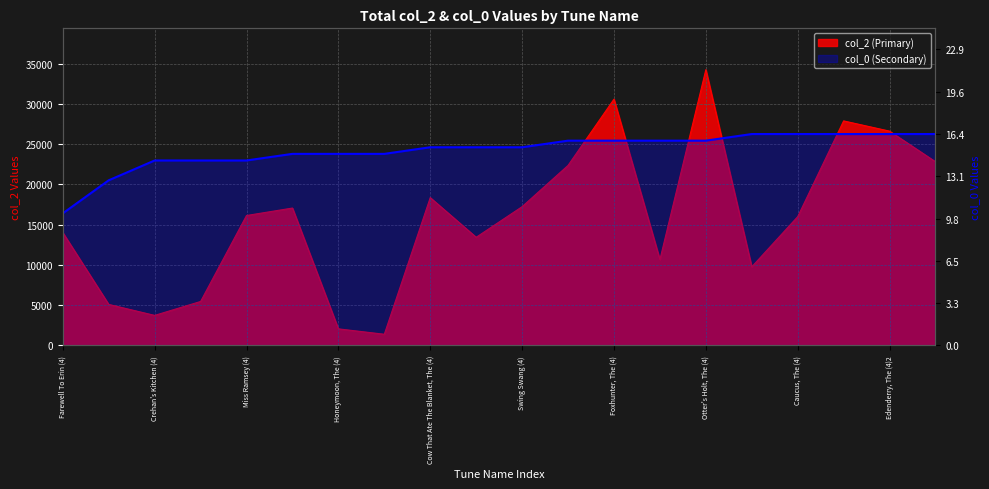

Count the number of values greater than 15.

12